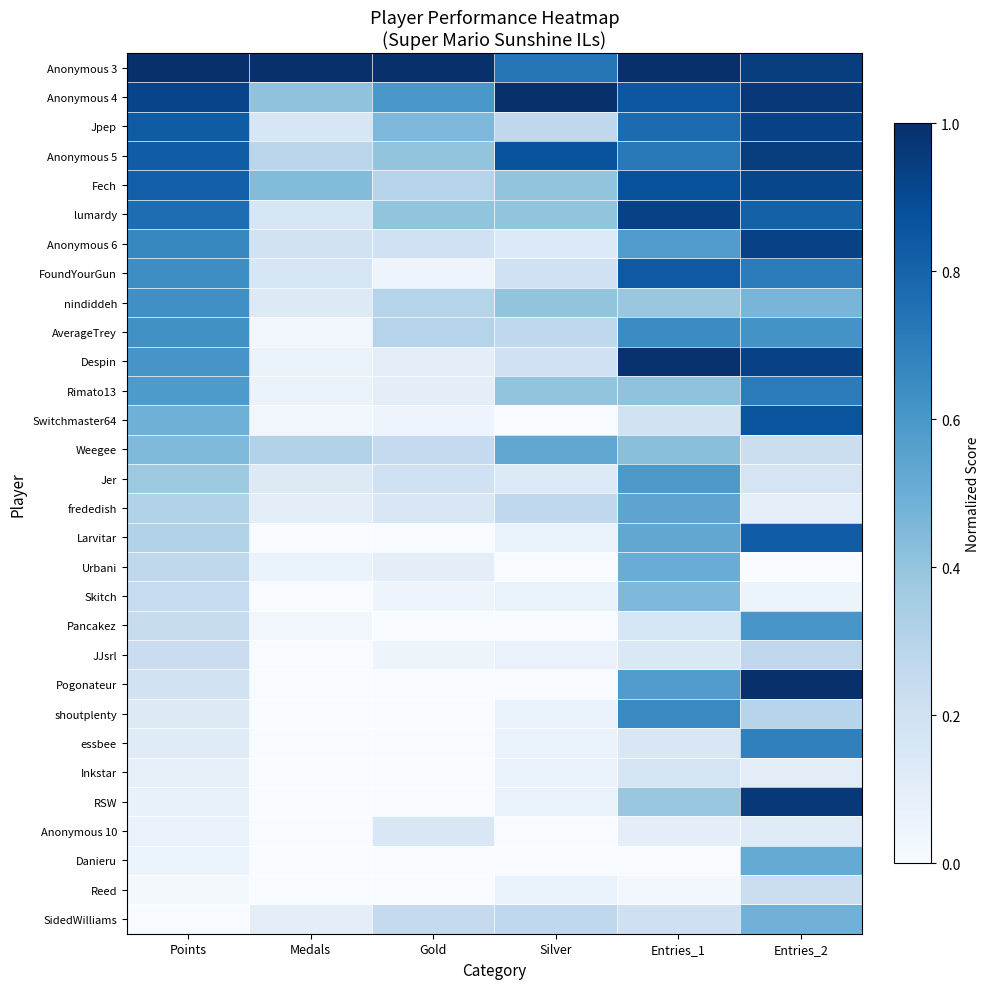

How many distinct data groups are displayed?

30